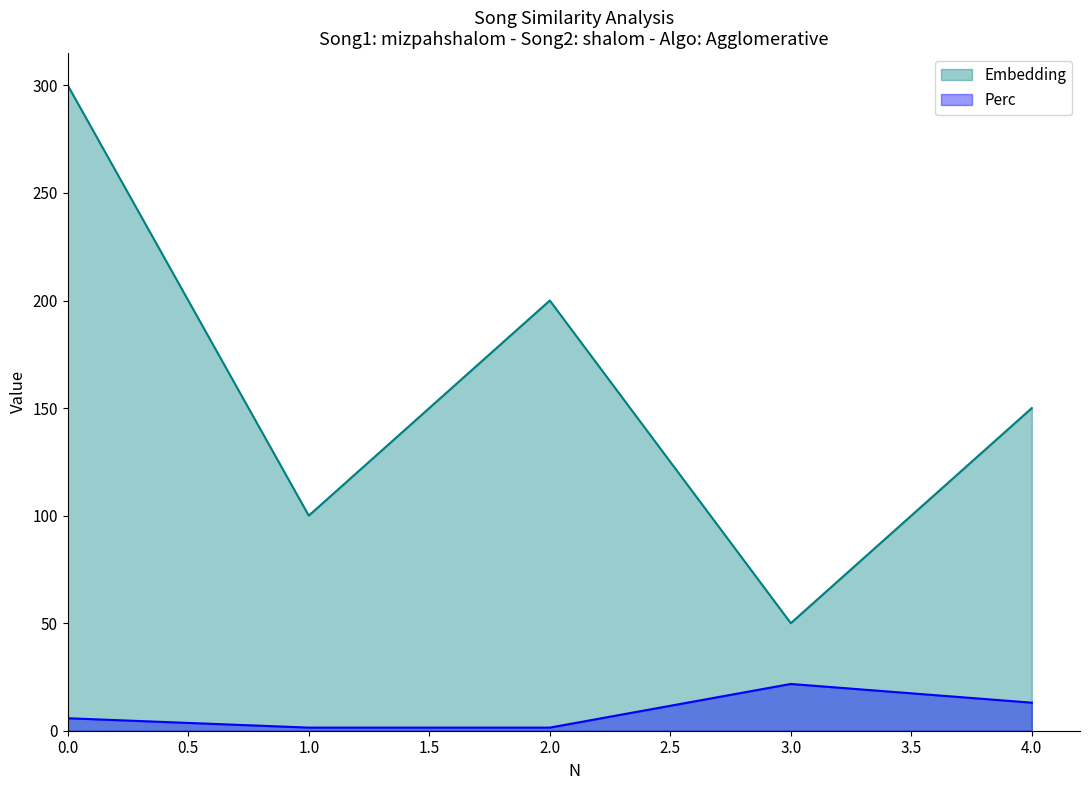

Where is Perc nearest to the value 11?

4.0